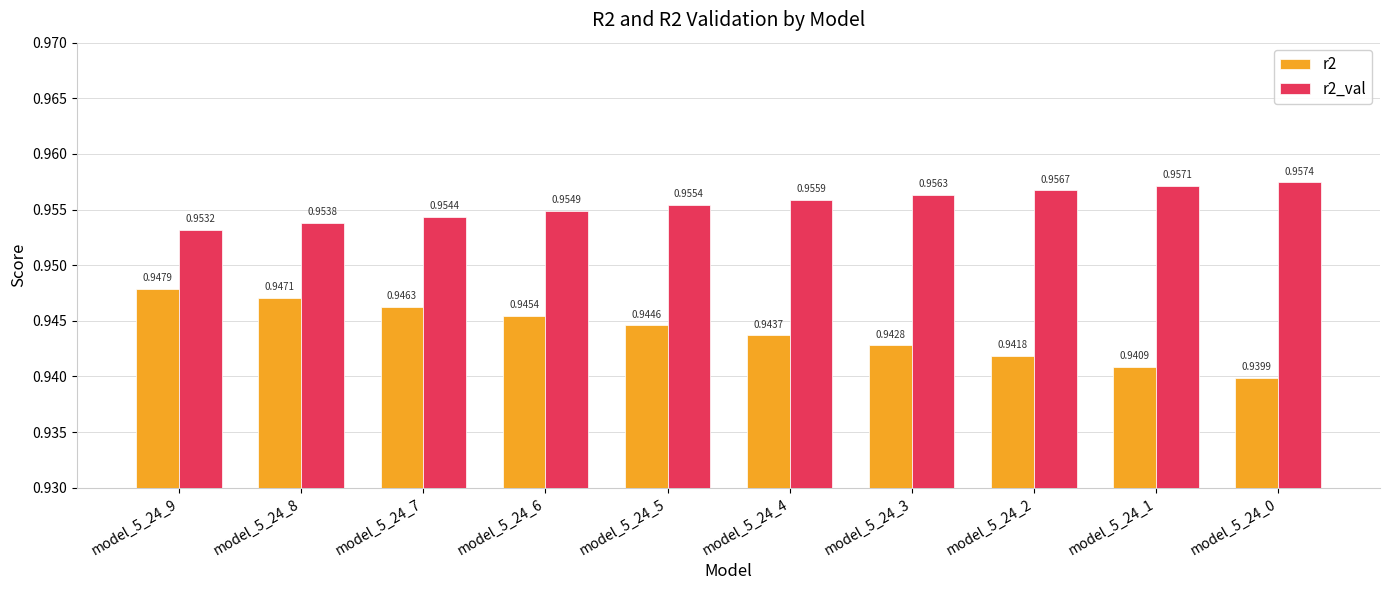

The r2_val series shows 0.3 at model_5_24_2. True or false?

False